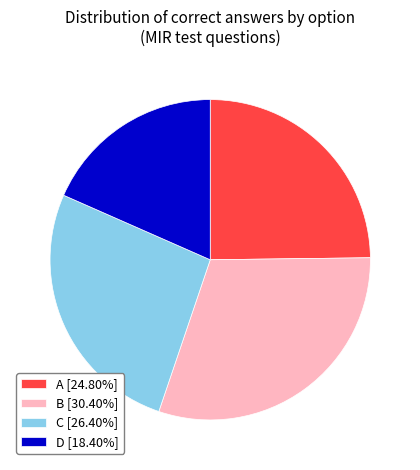

Is there any slice that represents more than half of the pie?

No